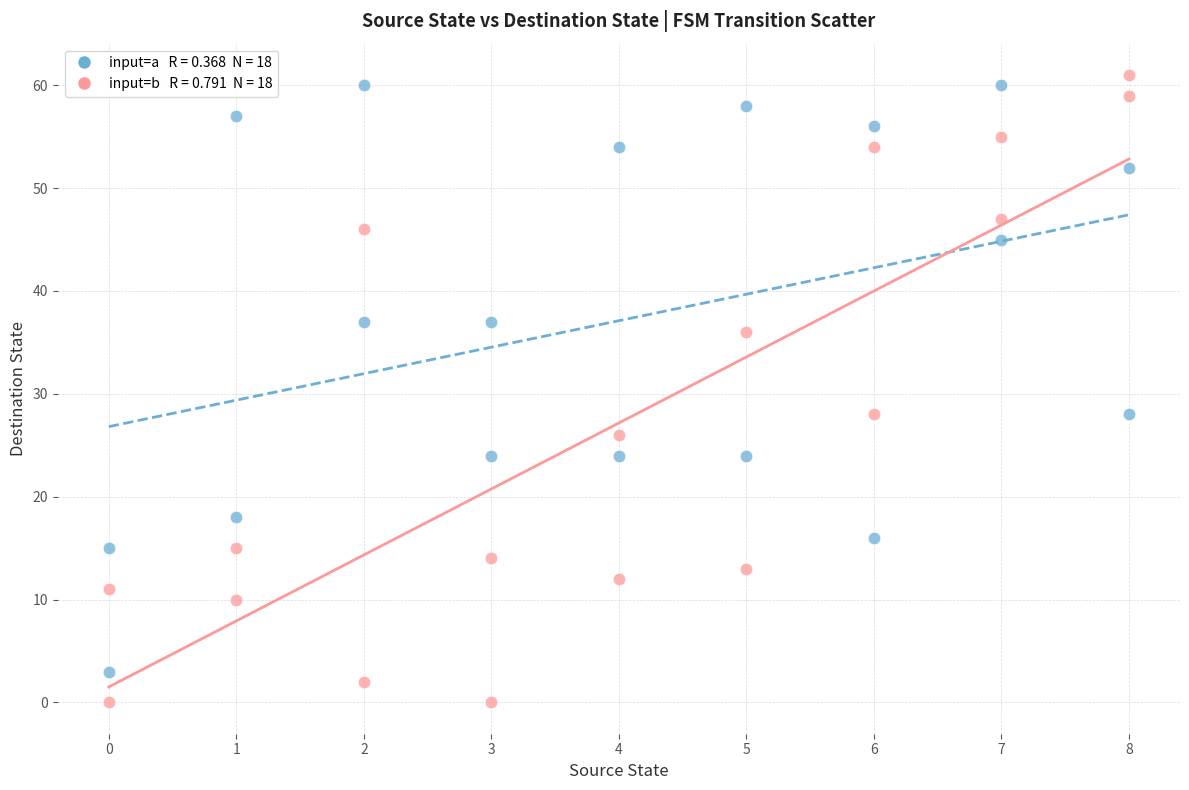

Across all data points, what is the range of X values (max minus min)?

8